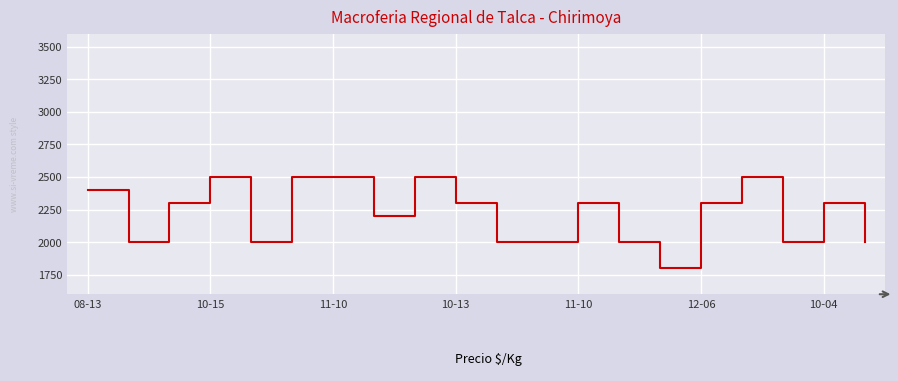

What is the difference between the maximum and minimum values?

700